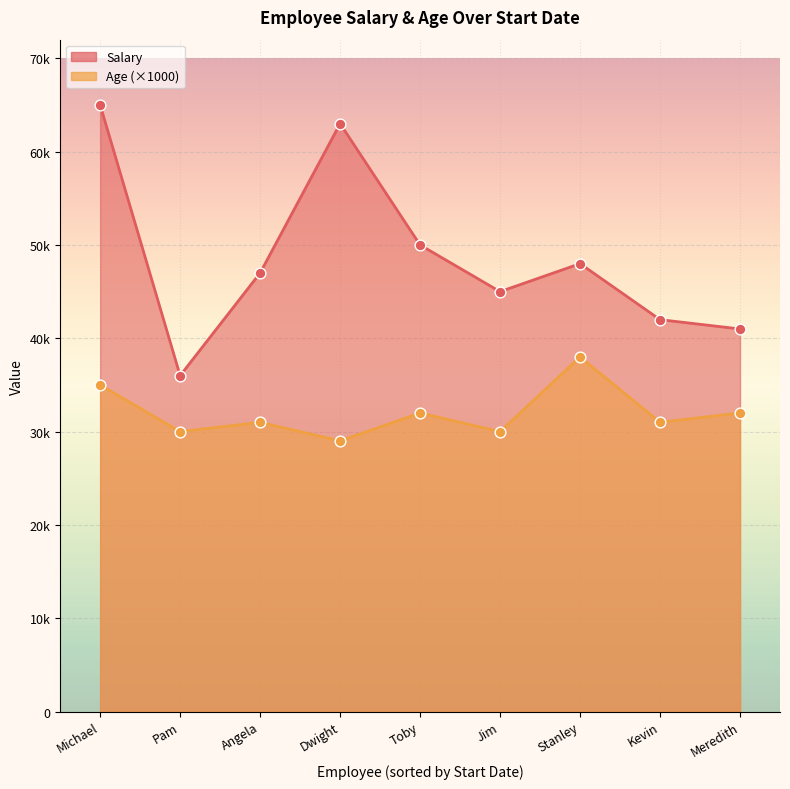

At how many categories does at least one series exceed 11812?

9